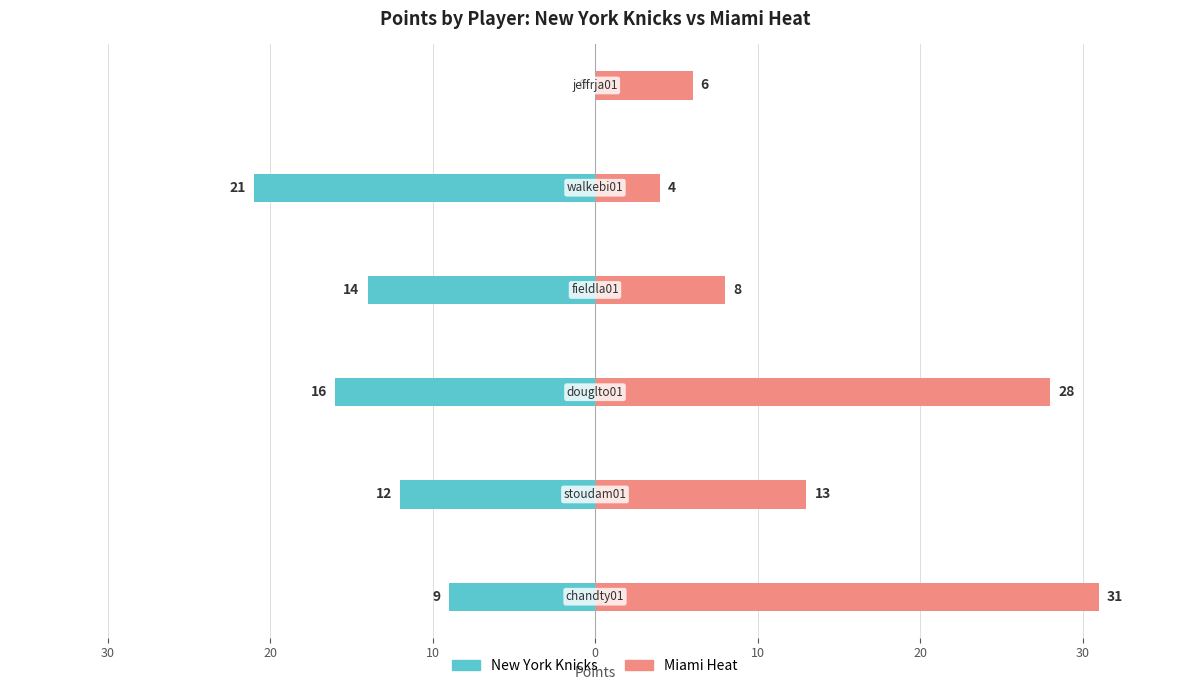

Which series has the largest range (max minus min)?

Miami Heat